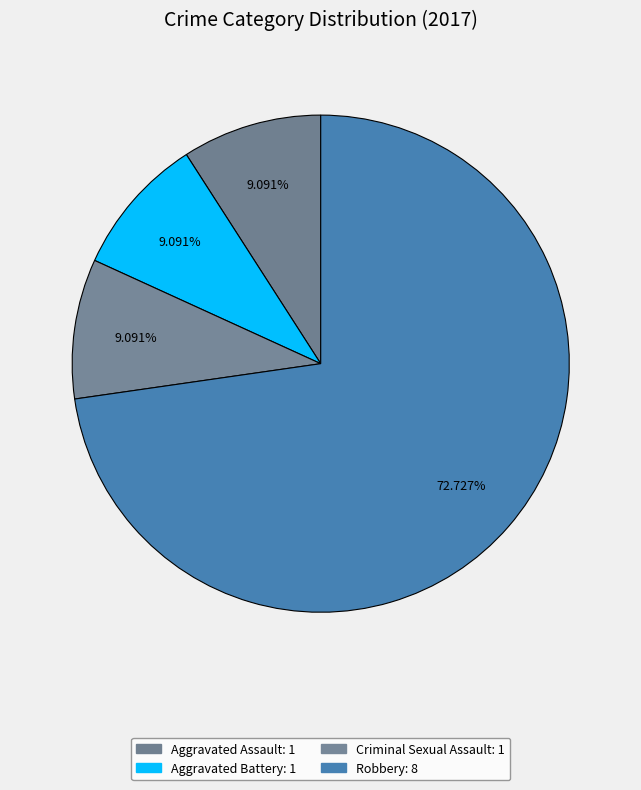

Count the number of slices in the pie.

4